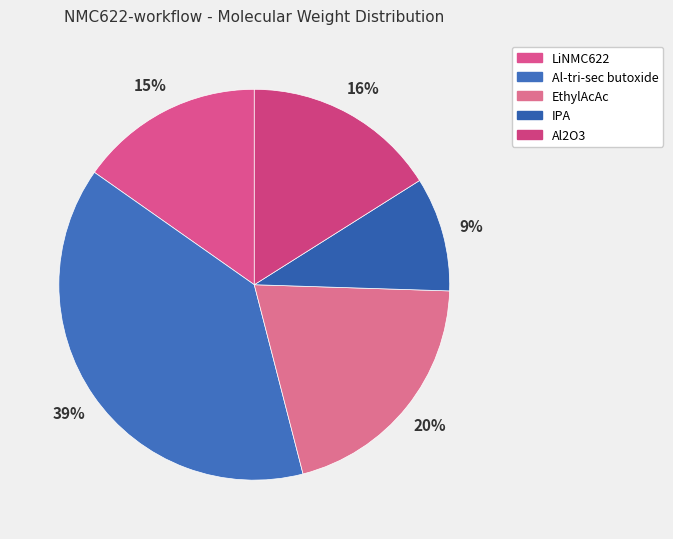

Combined, do Al2O3 and EthylAcAc account for over 50%?

No